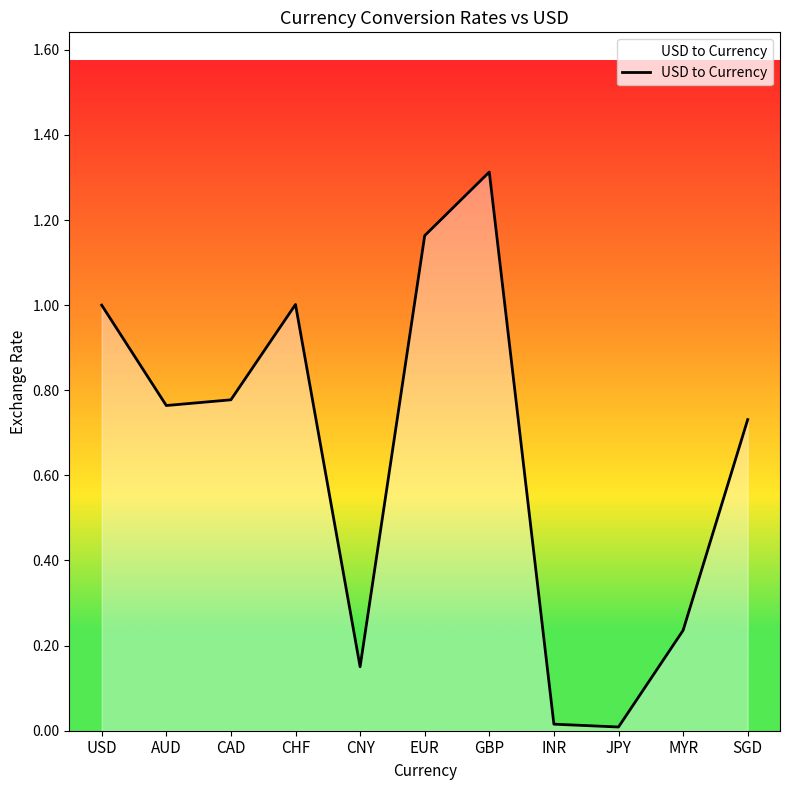

The chart shows a value of 1.2 at CAD. True or false?

False